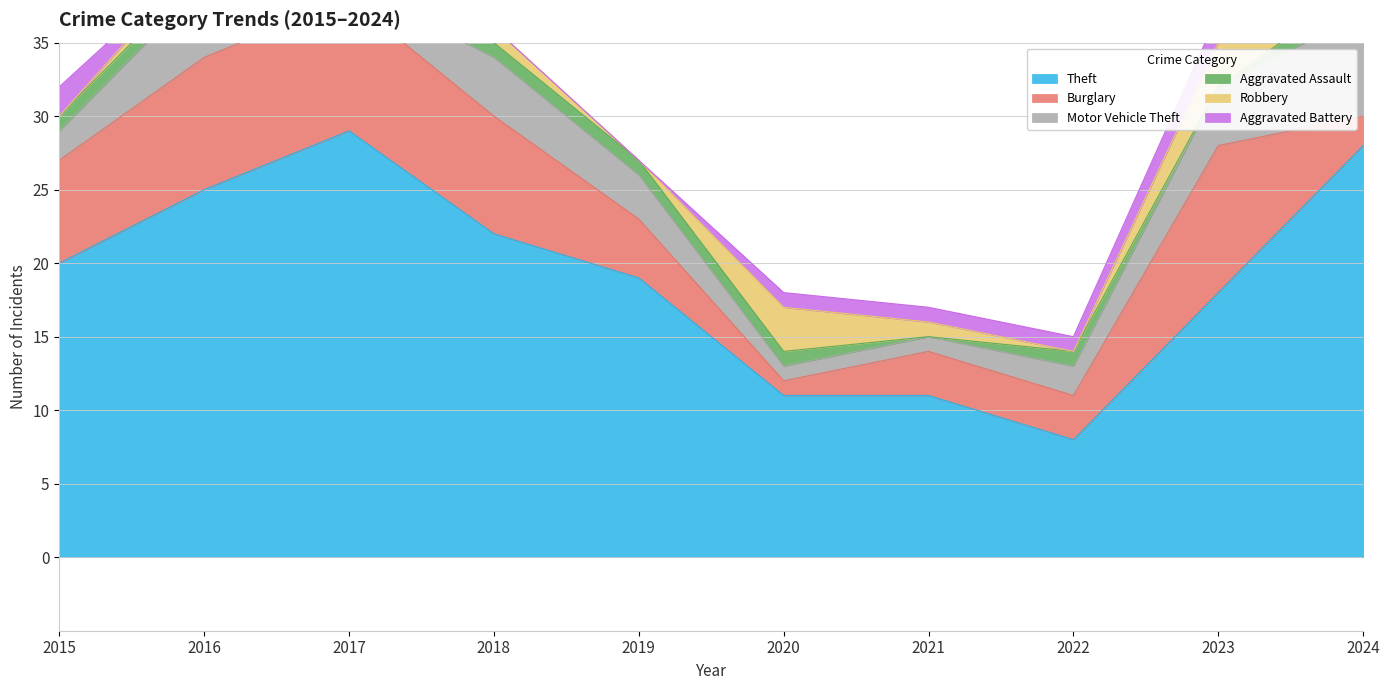

List the labels in order of Aggravated Assault value, smallest first.

2021, 2023, 2015, 2016, 2017, 2018, 2019, 2020, 2022, 2024